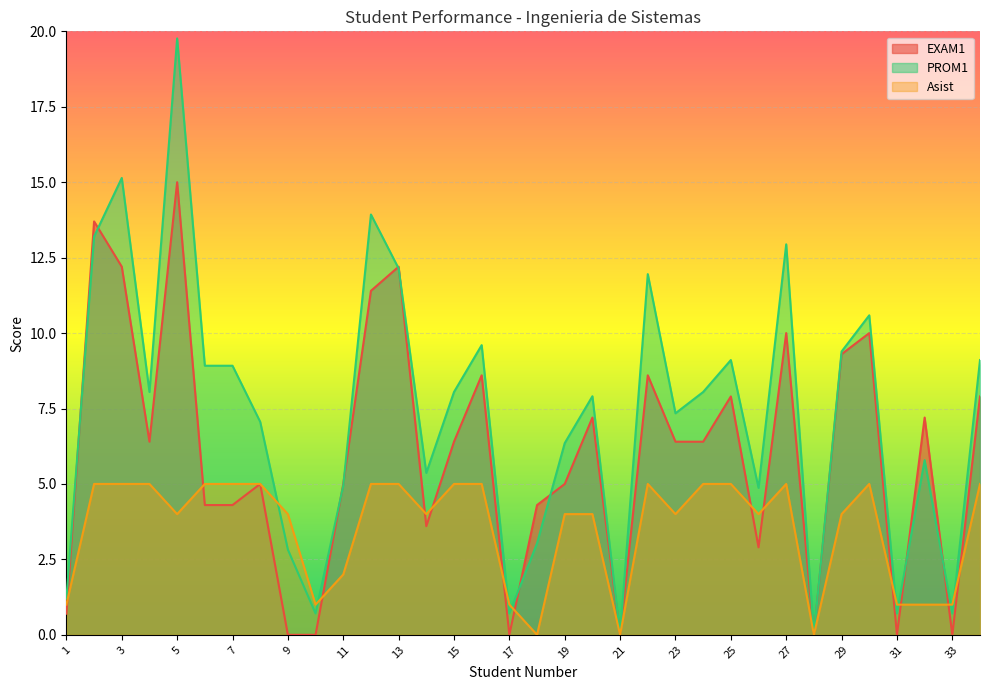

Between which two adjacent categories do EXAM1 and Asist first intersect?

1 and 2